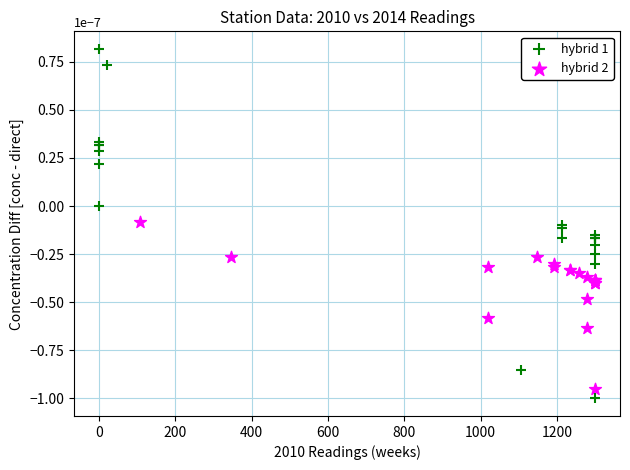

Which series contains the lowest Y value?

hybrid 1